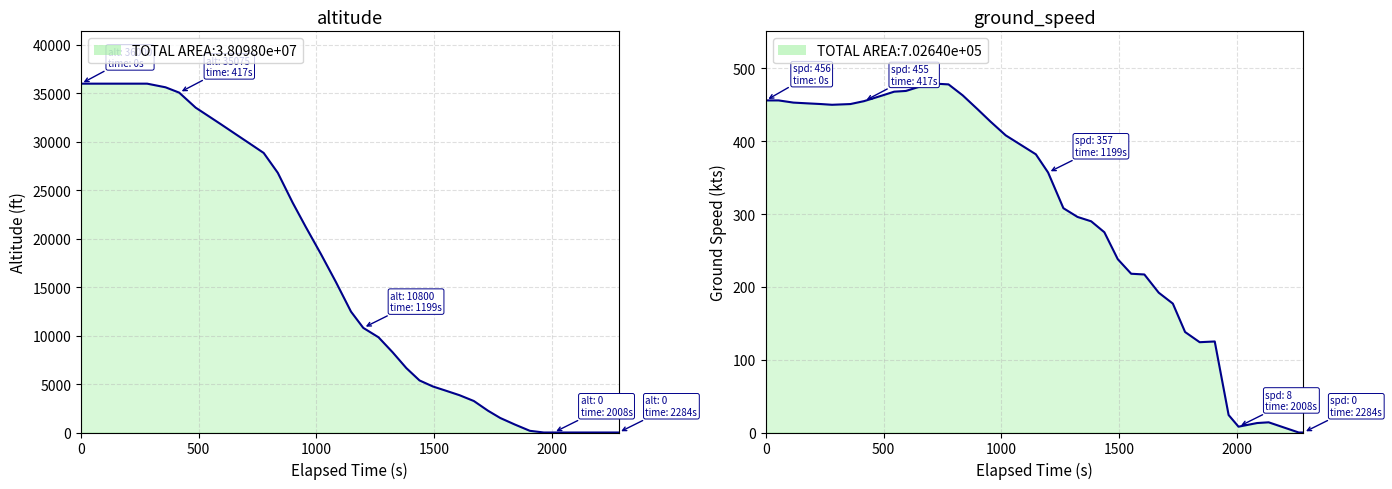

Which series has the largest total across all categories?

altitude